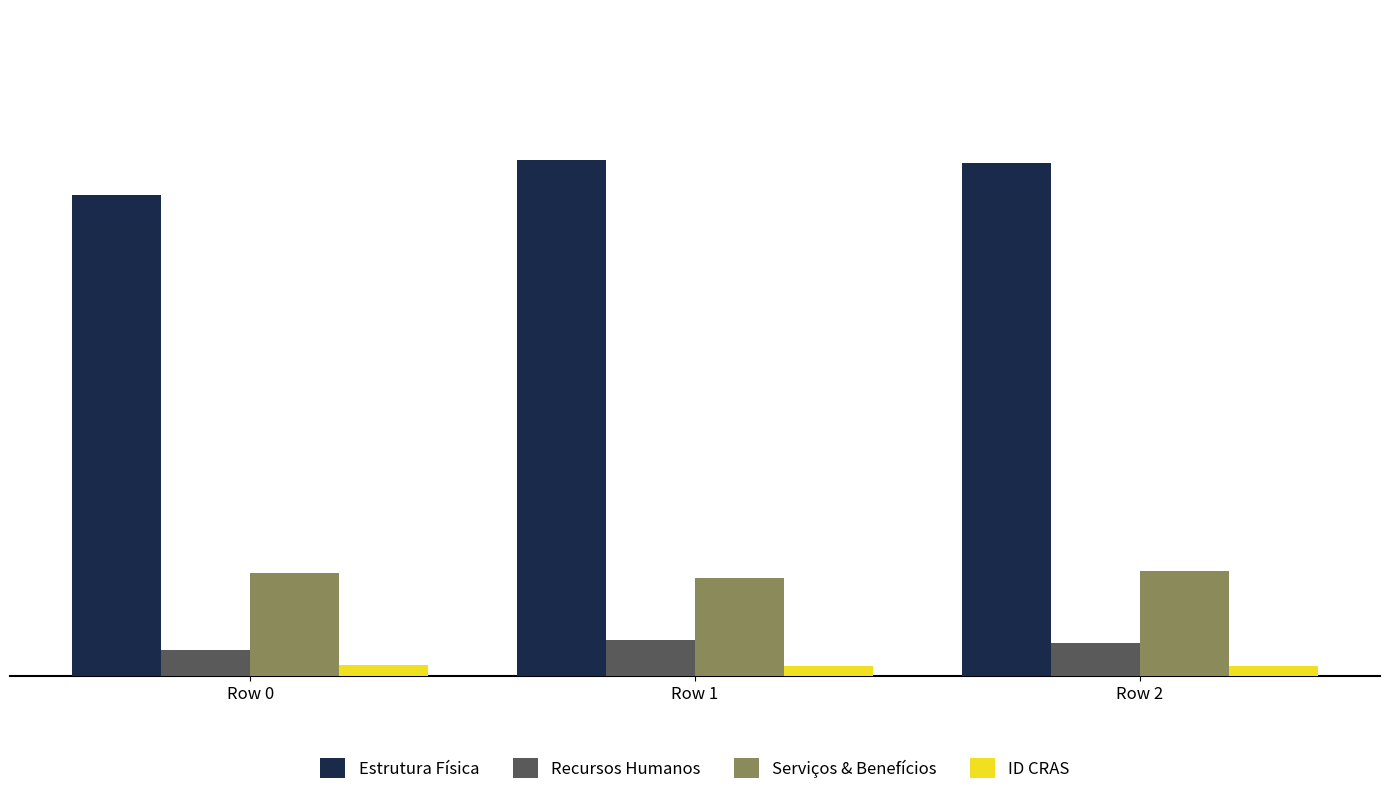

What are all the series names shown in the legend?

Estrutura Física, Recursos Humanos, Serviços & Benefícios, ID CRAS